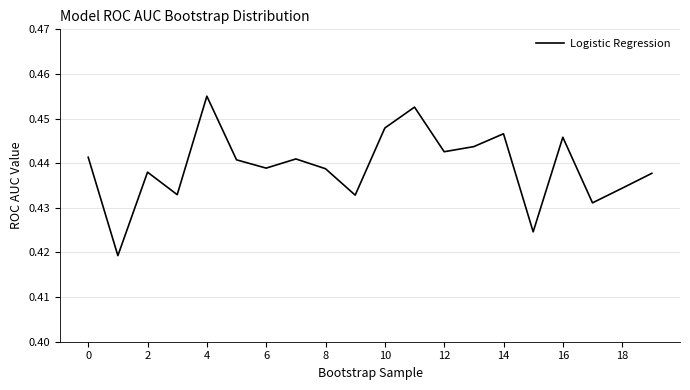

At which category does the chart reach its peak across all series?

4